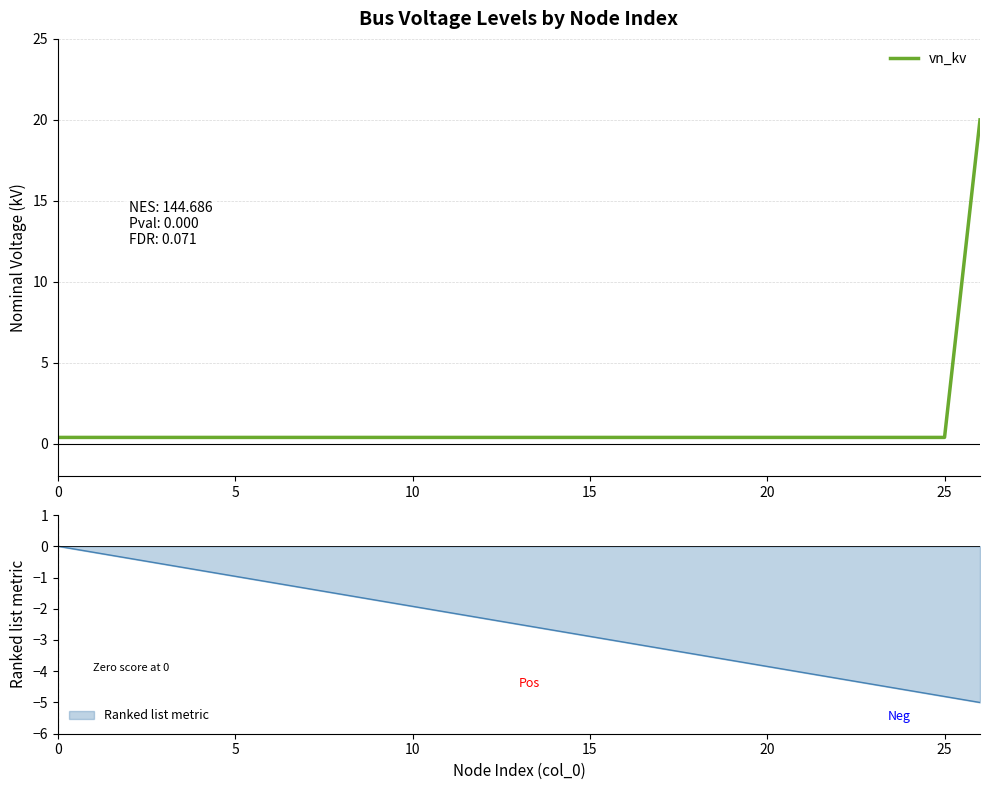

What is the approximate value at 10?

0.4